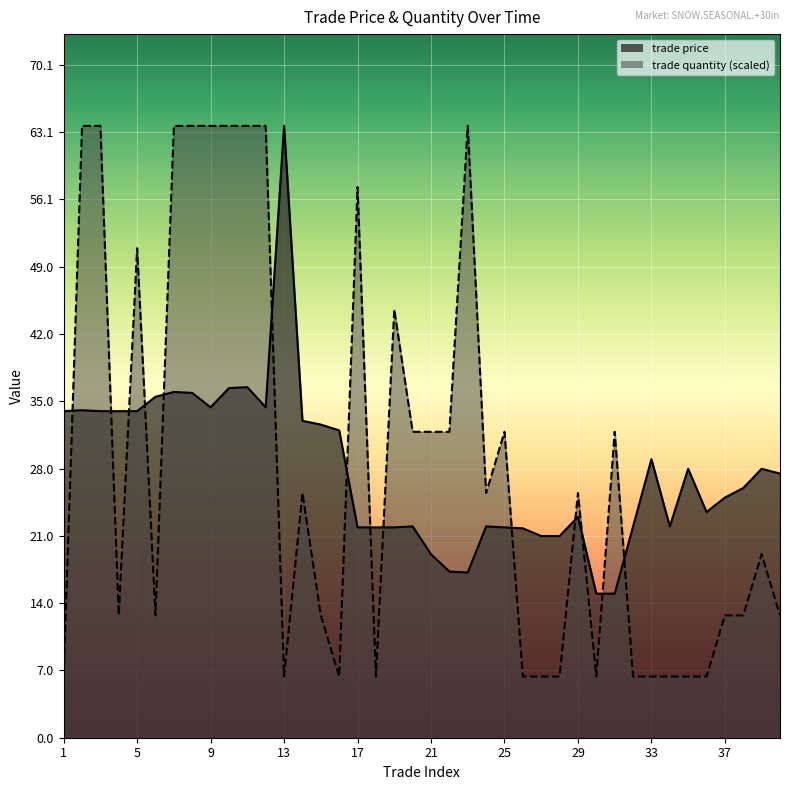

True or false: trade quantity and trade price intersect in this chart.

True